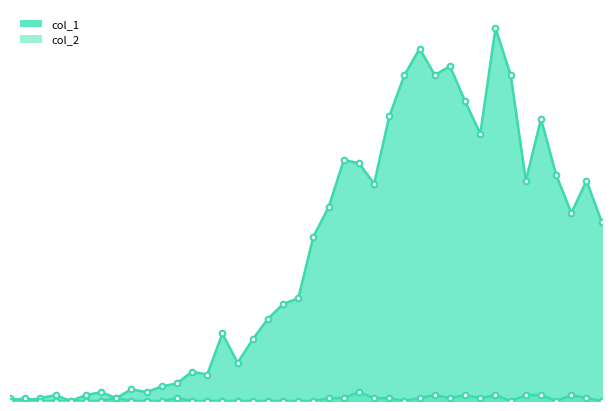

List the series in order of their overall mean, lowest first.

col_2, col_1